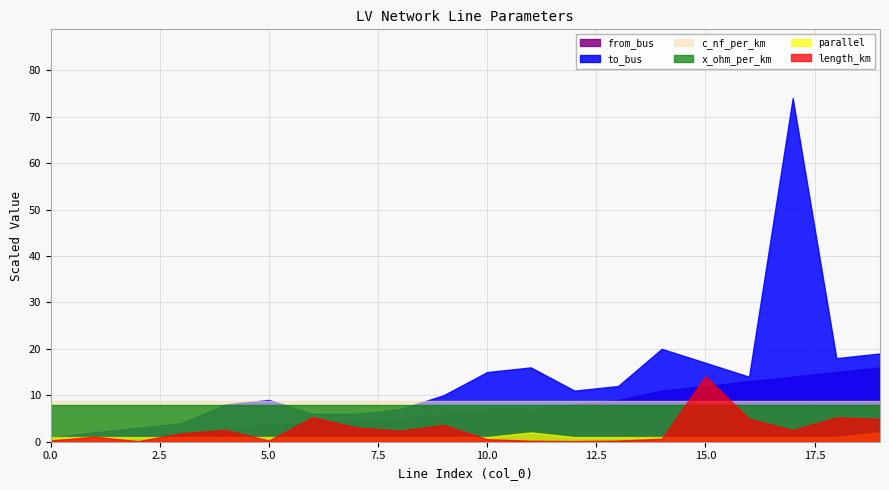

Which series has the widest spread of values?

to_bus